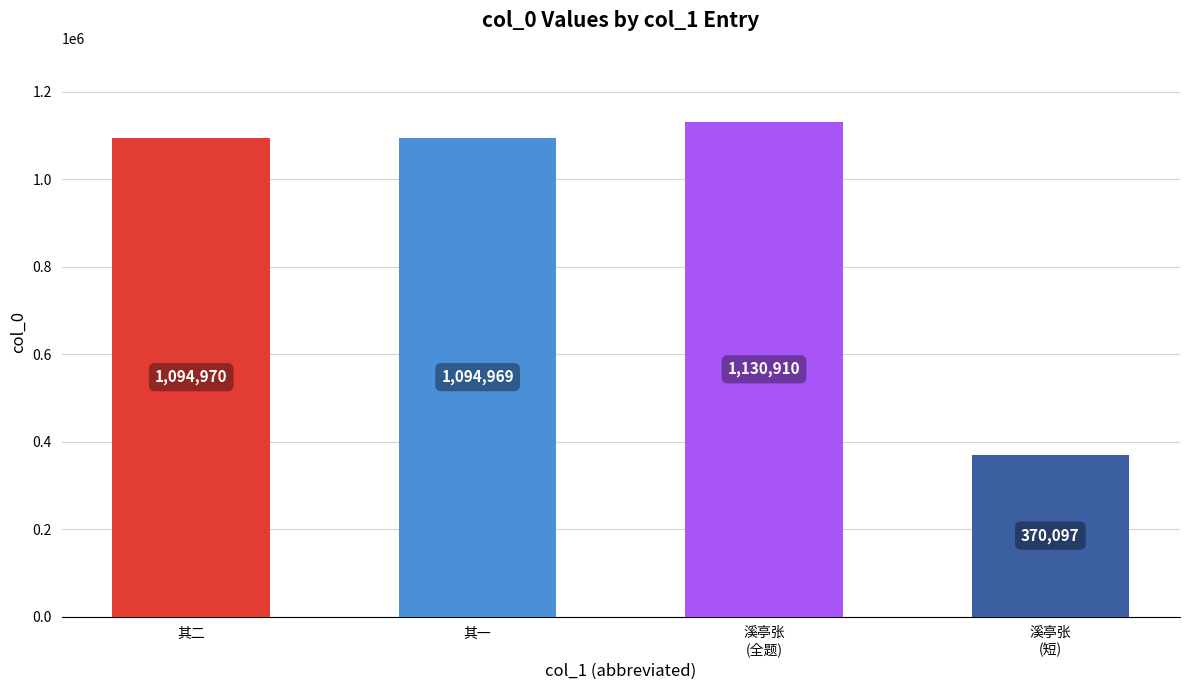

Reading right to left, extract all data points from this chart.

370097	1130910	1094969	1094970